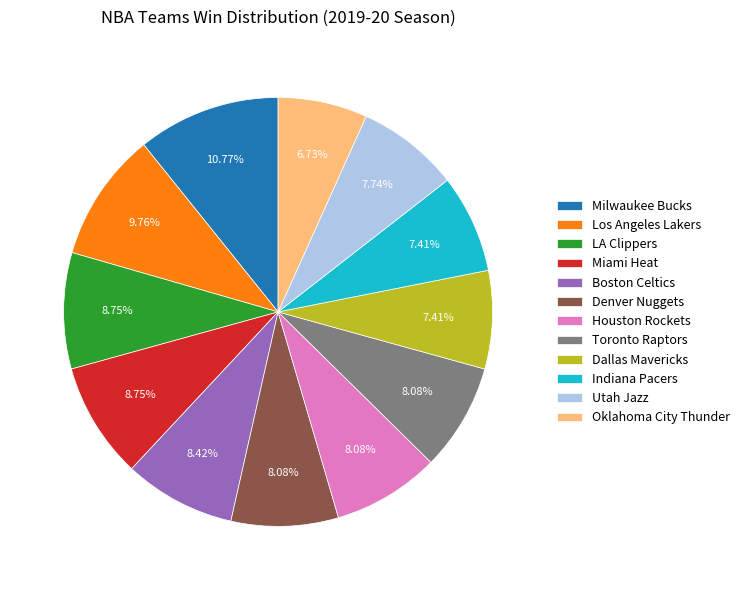

To the nearest percent, what portion does Milwaukee Bucks represent?

11%